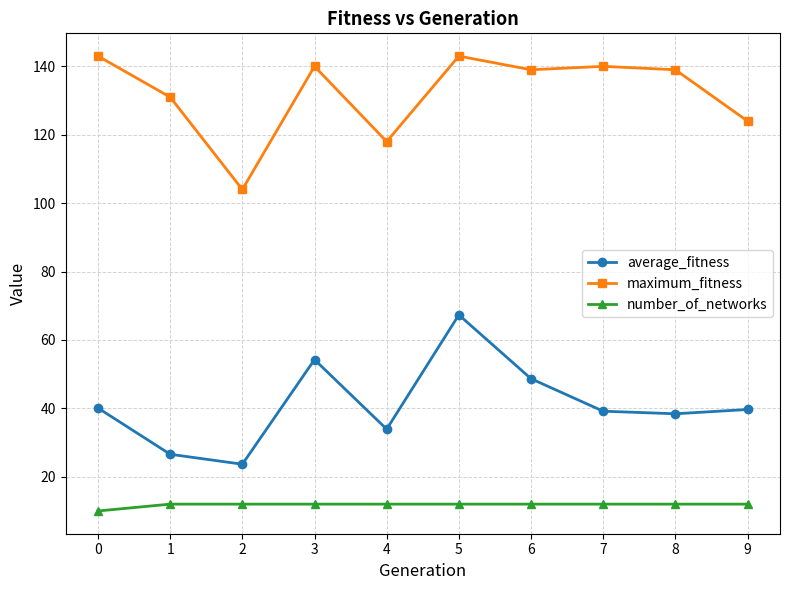

The value of maximum_fitness at 4 is 176.7. True or false?

False